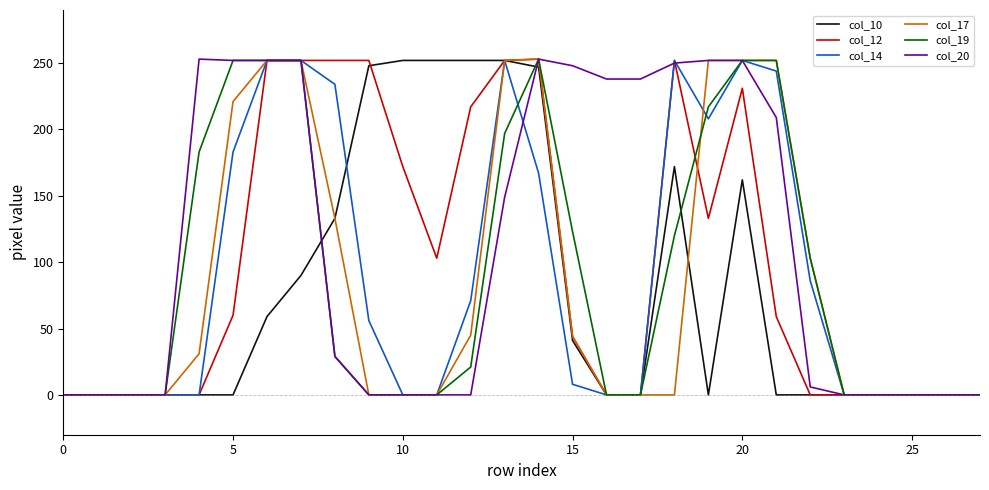

What is the highest value of the col_14 series?

252